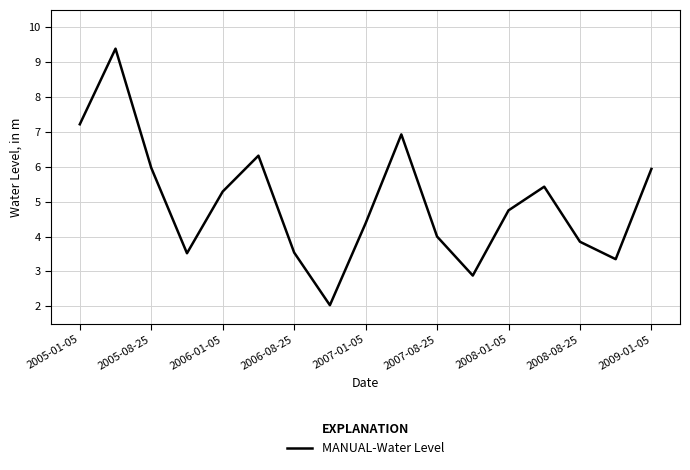

What is the difference between the maximum and minimum values?

7.4